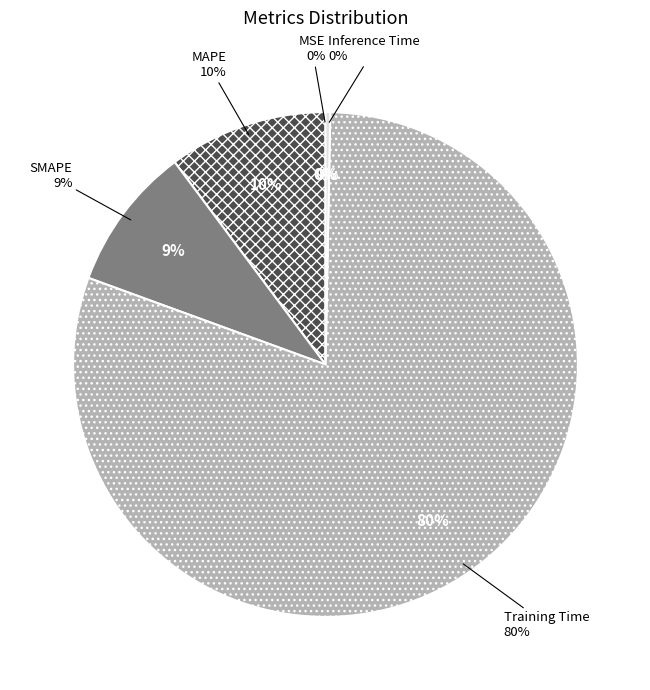

To the nearest percent, what percentage of the pie is Training Time?

80%